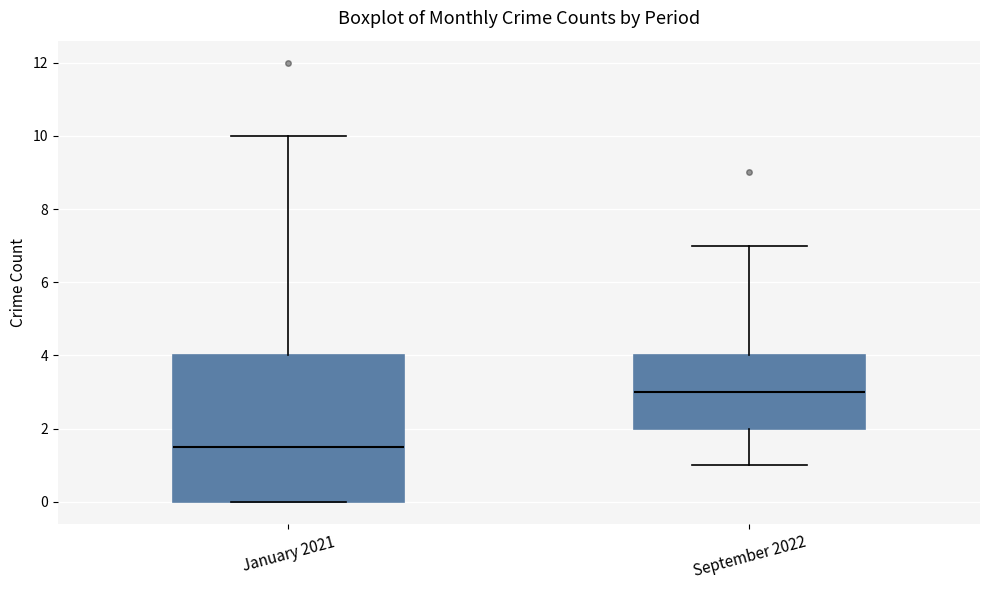

Which box has the lowest median line?

January 2021